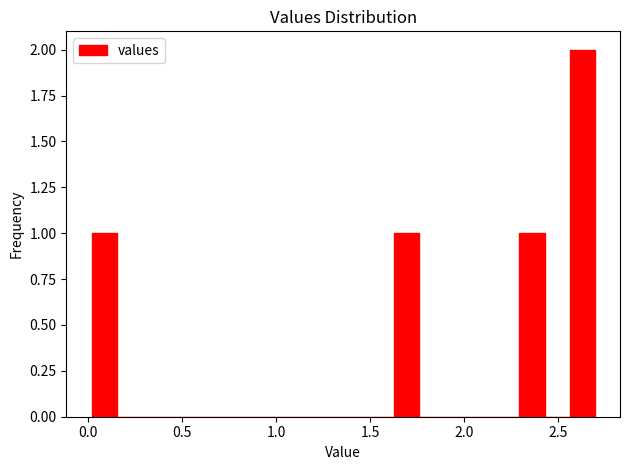

Read against the x-axis, roughly where is the centre of the tallest bar?

2.65